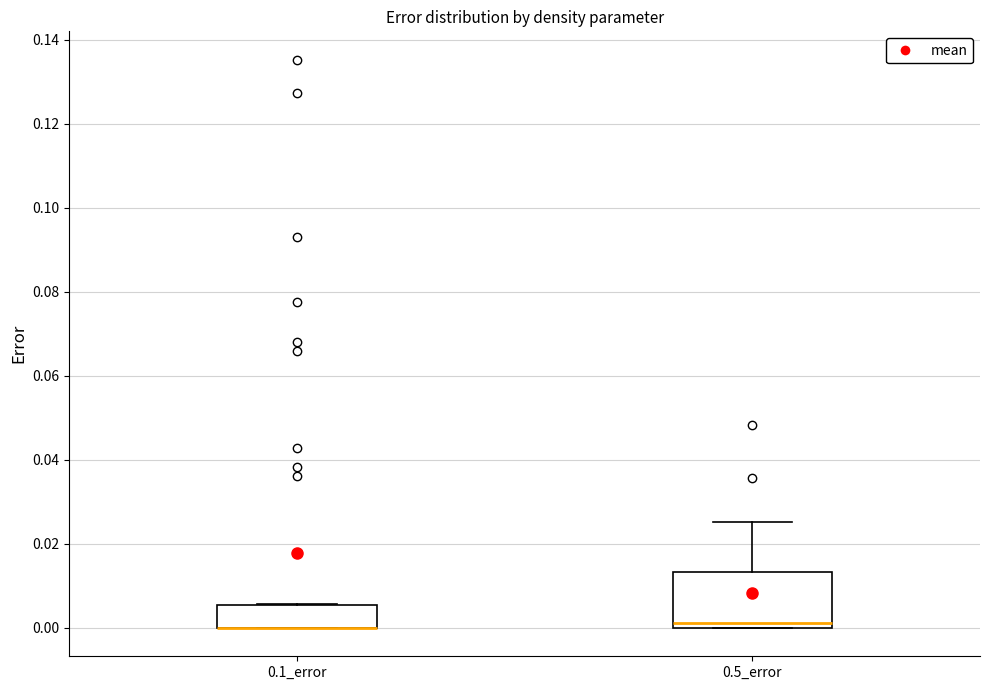

Reading left to right, read every box against the y-axis: the position of its median line, the range the box covers, and the ends of its whiskers. The values are not printed on the chart, so give them approximately, as read against the axis.

0.1_error: median 0.000 (drawn on the box's lower edge), box 0.000 to 0.006, whiskers 0.000 to 0.006
0.5_error: median 0.002, box 0.000 to 0.014, whiskers 0.000 to 0.026